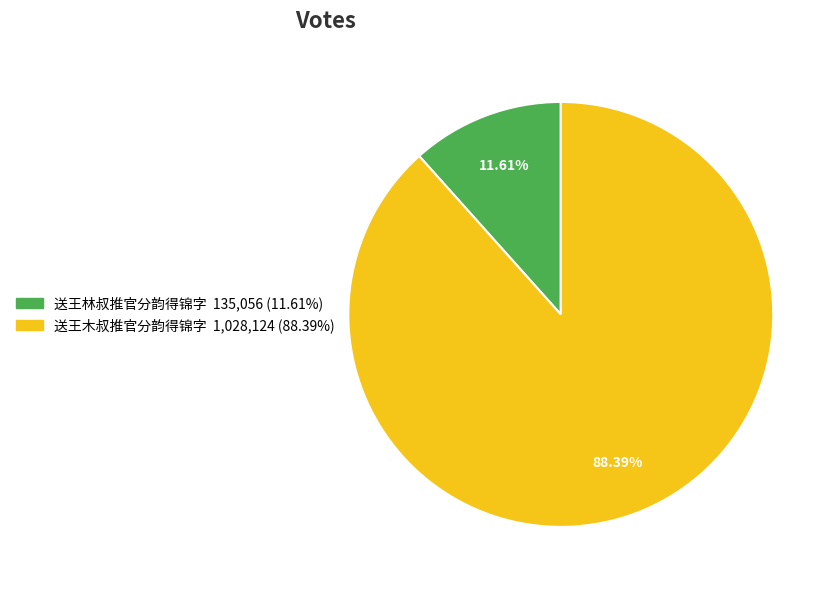

What is the smallest slice in the pie chart?

送王林叔推官分韵得锦字